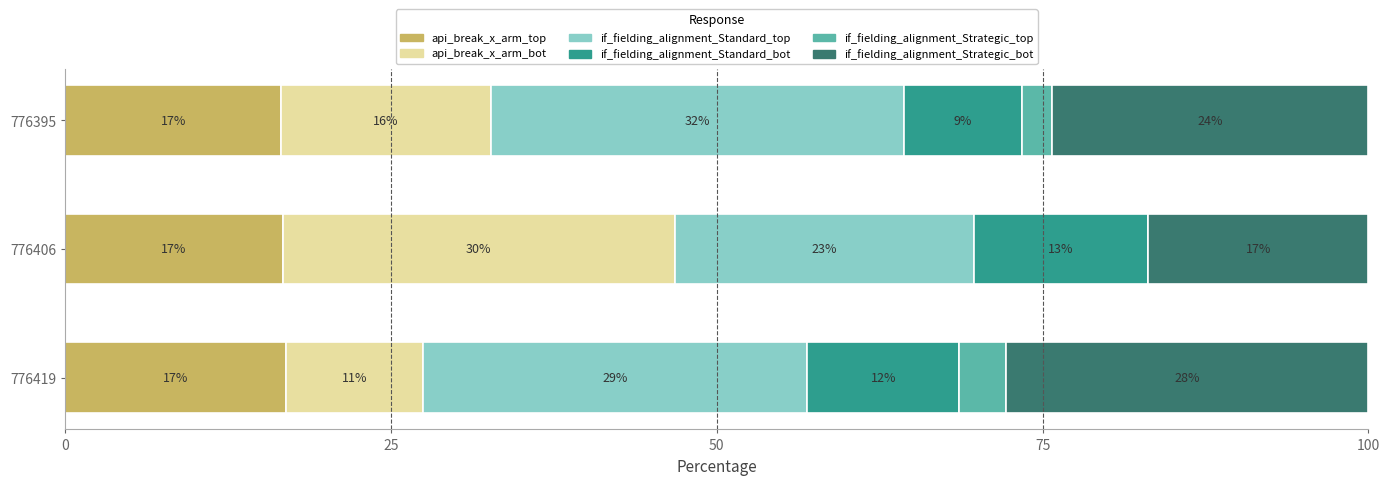

What are all the series names shown in the legend?

api_break_x_arm_top, api_break_x_arm_bot, if_fielding_alignment_Standard_top, if_fielding_alignment_Standard_bot, if_fielding_alignment_Strategic_top, if_fielding_alignment_Strategic_bot